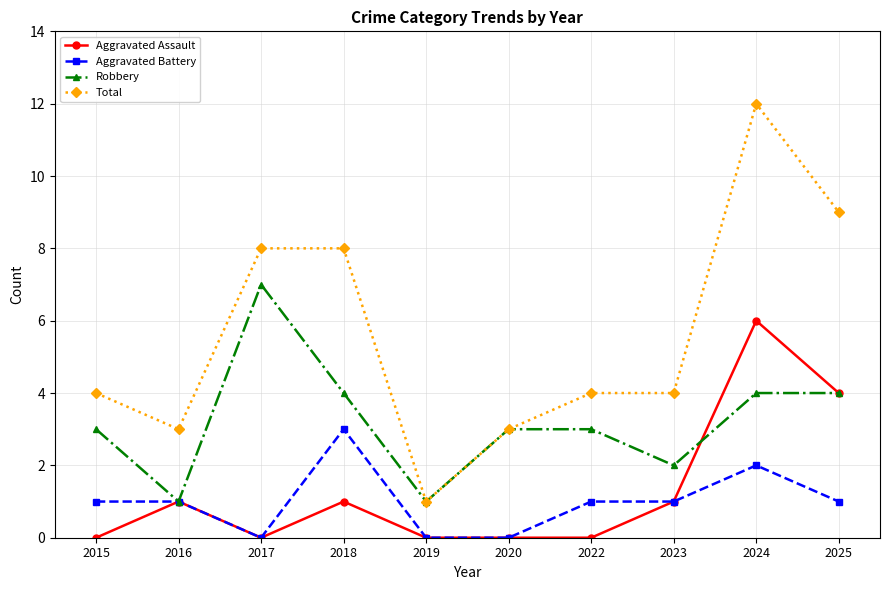

What is the value of the Aggravated Battery point at the 1st from the left?

1